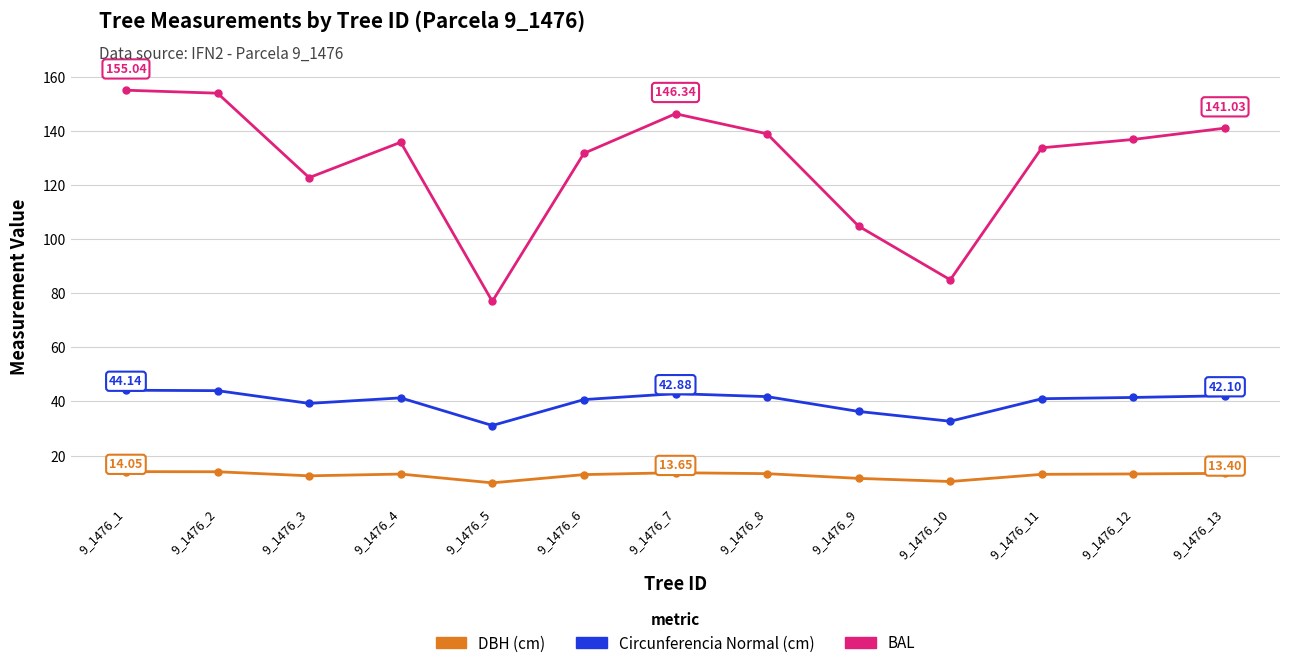

Is this an area chart (filled region under the line)?

No